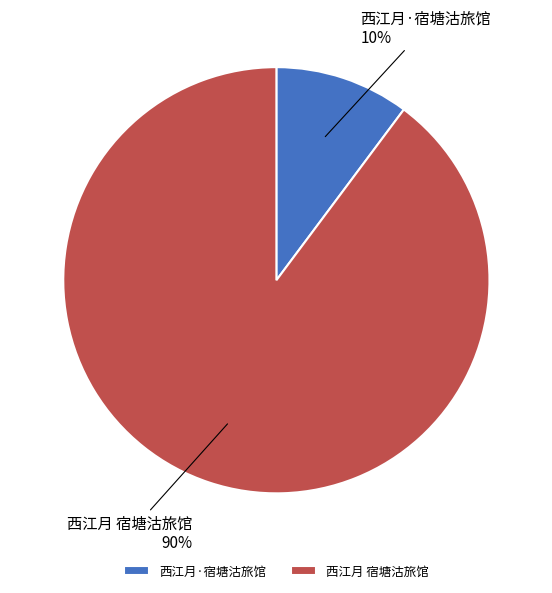

What is the smallest slice in the pie chart?

西江月·宿塘沽旅馆